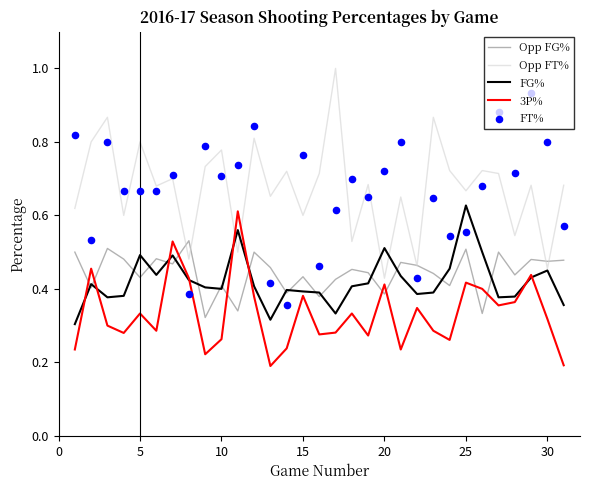

True or false: Opp FT% and 3P% cross at least once.

True